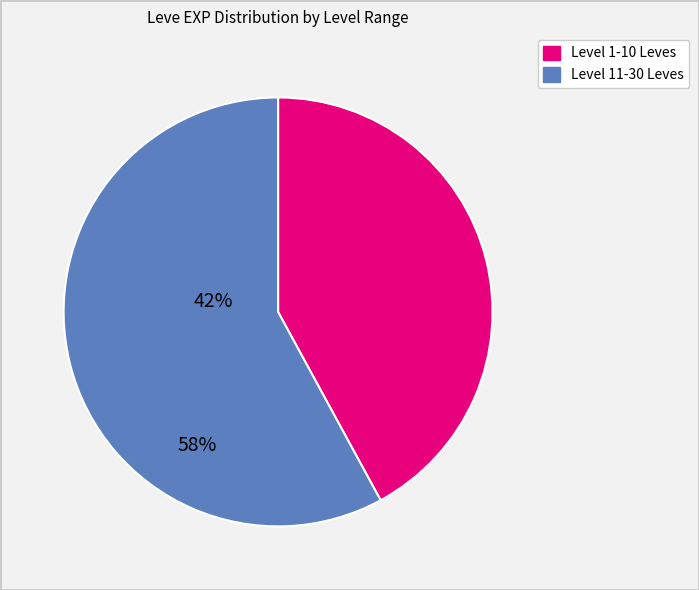

Does any single category account for the majority?

Yes